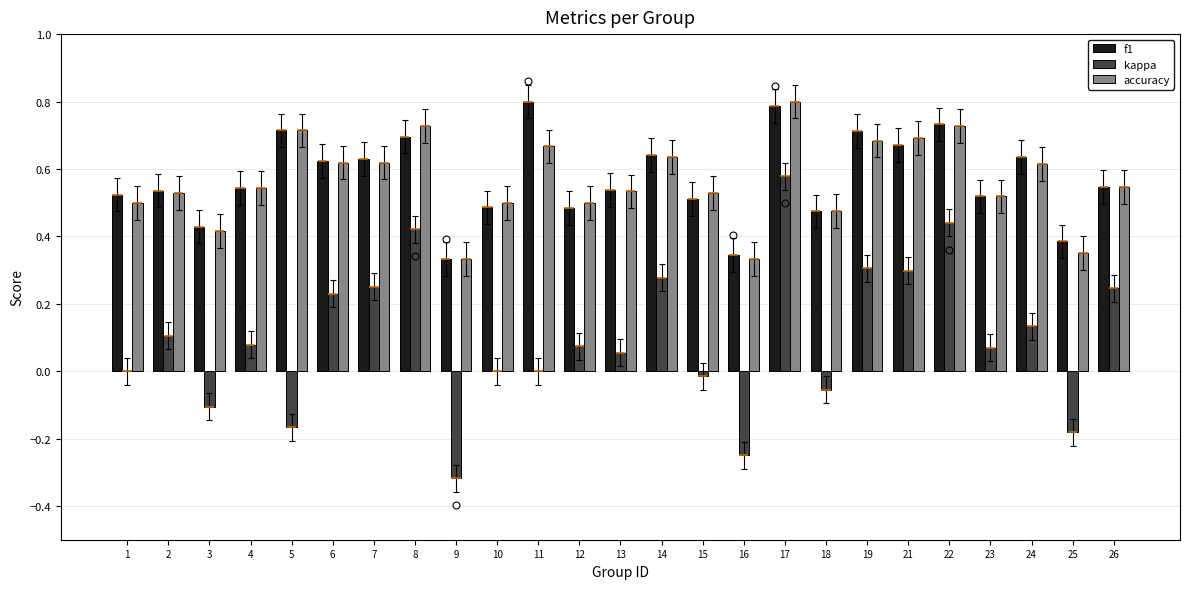

Is it true that kappa equals 0.2 at 6?

True